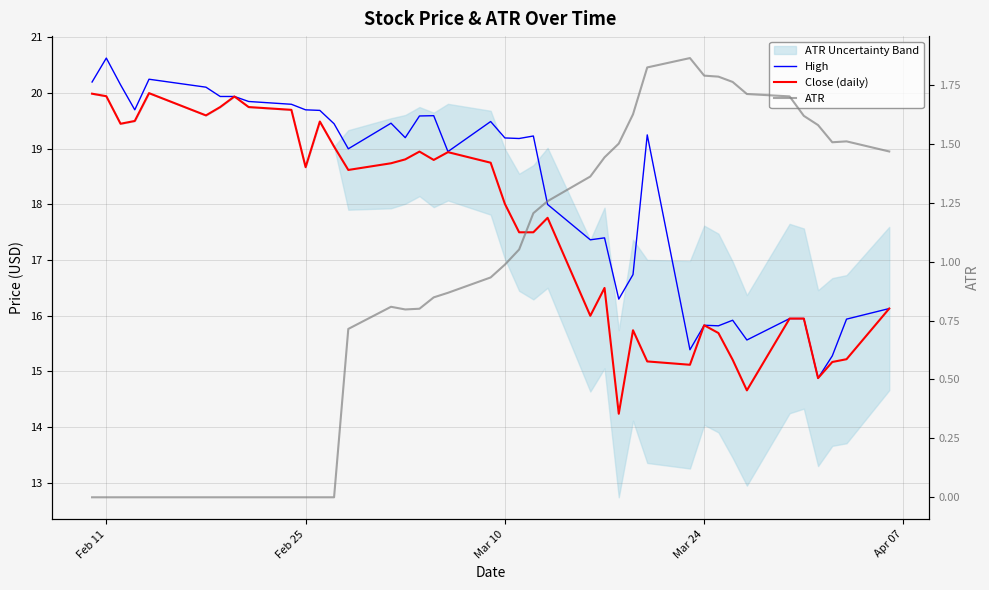

What is the average value of the Close (daily) series?

17.6